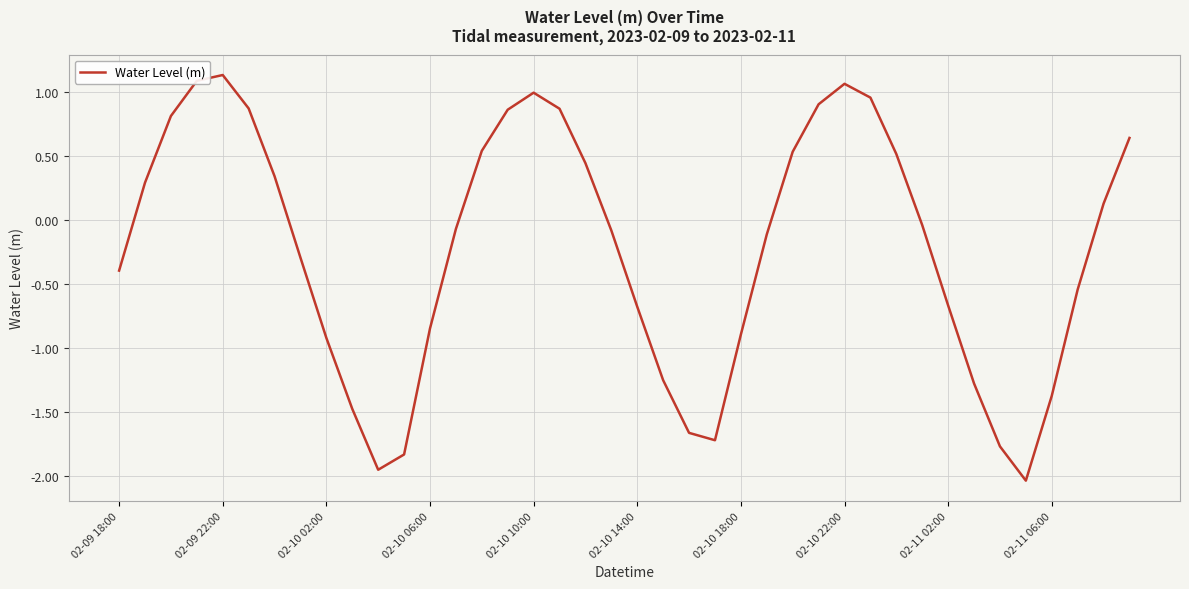

What is the difference between the maximum and minimum values?

3.2